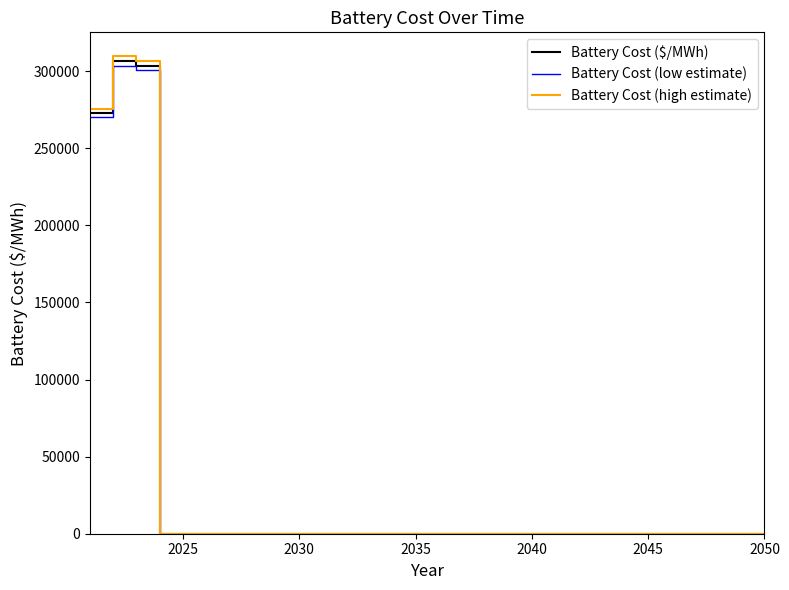

Rank the series by their maximum value, from highest to lowest.

Battery Cost (high estimate), Battery Cost ($/MWh), Battery Cost (low estimate)